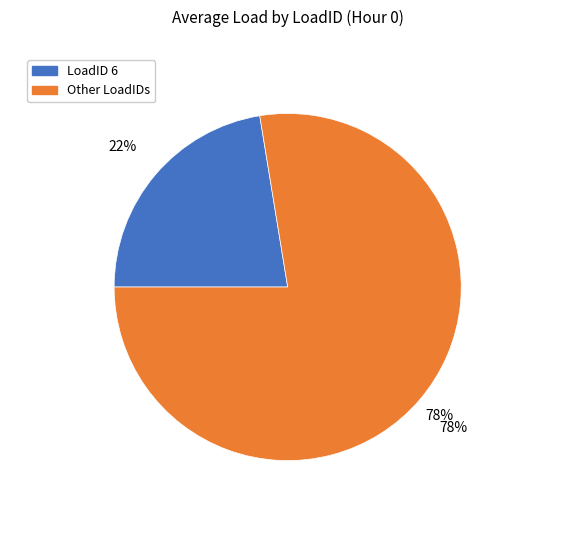

Does 4 account for over 50% of the chart?

No